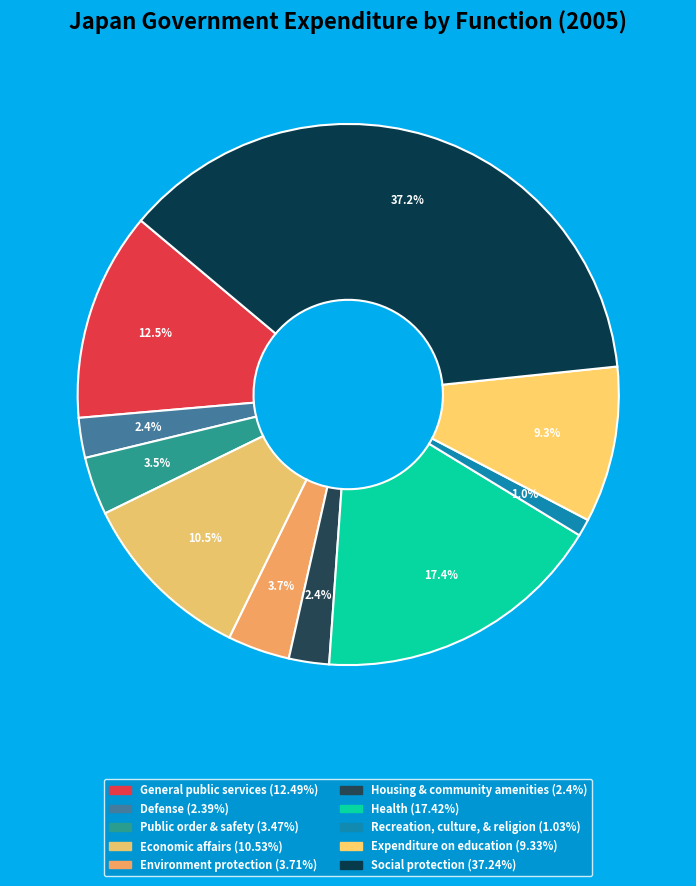

Count the number of slices in the pie.

10